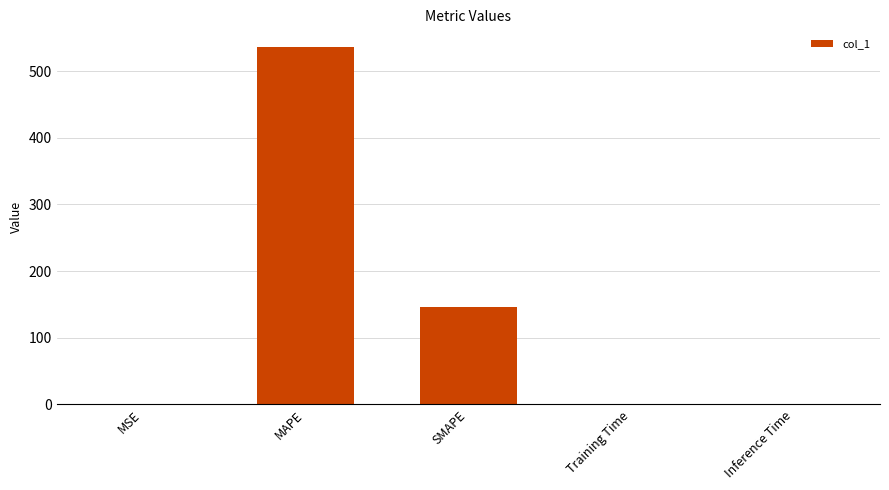

What is the sum of all values?

681.7